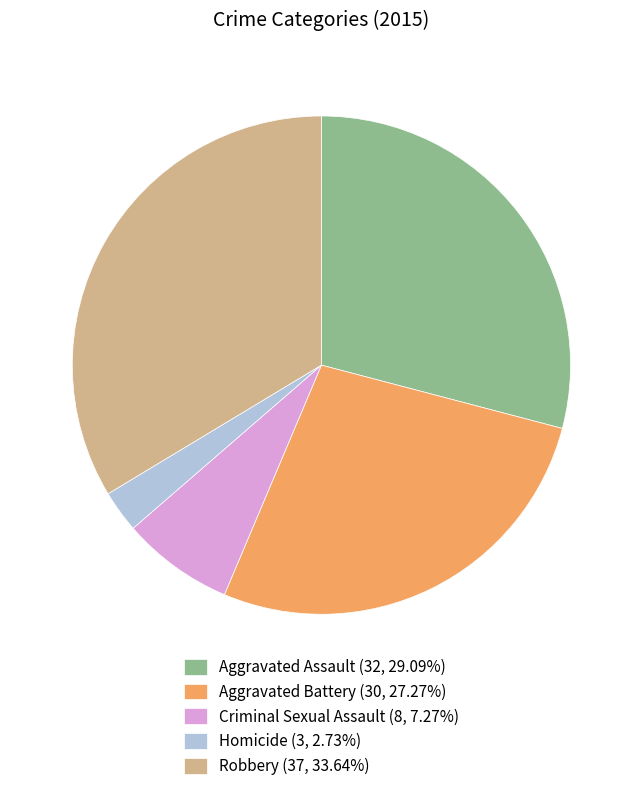

Is it true that Homicide is 3% of the pie?

True